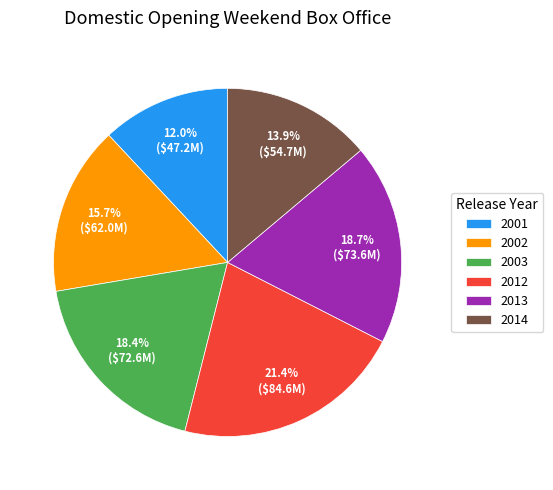

What percentage is the 2014 slice, to the nearest percent?

14%